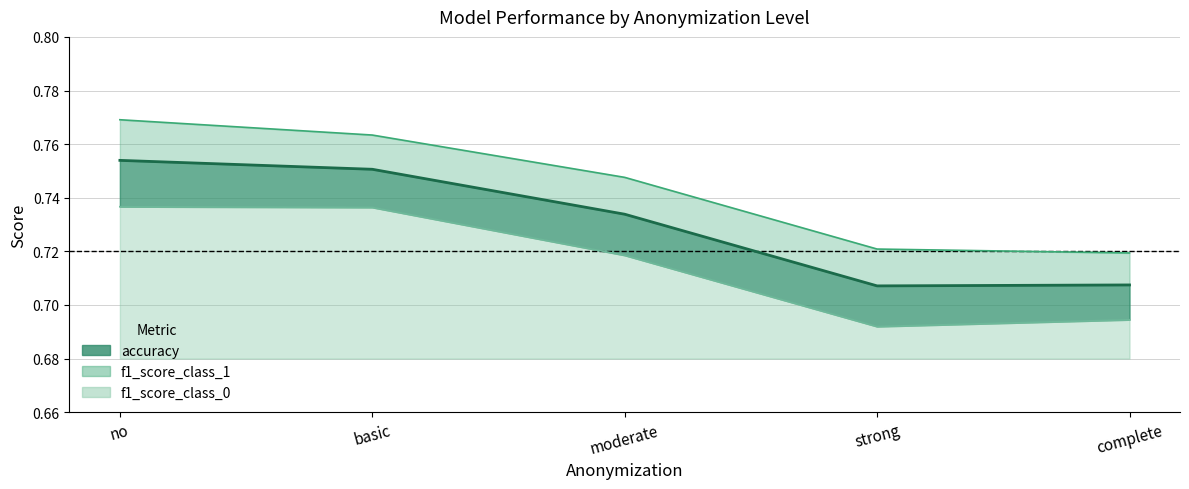

True or false: f1_score_class_1 and accuracy intersect in this chart.

False